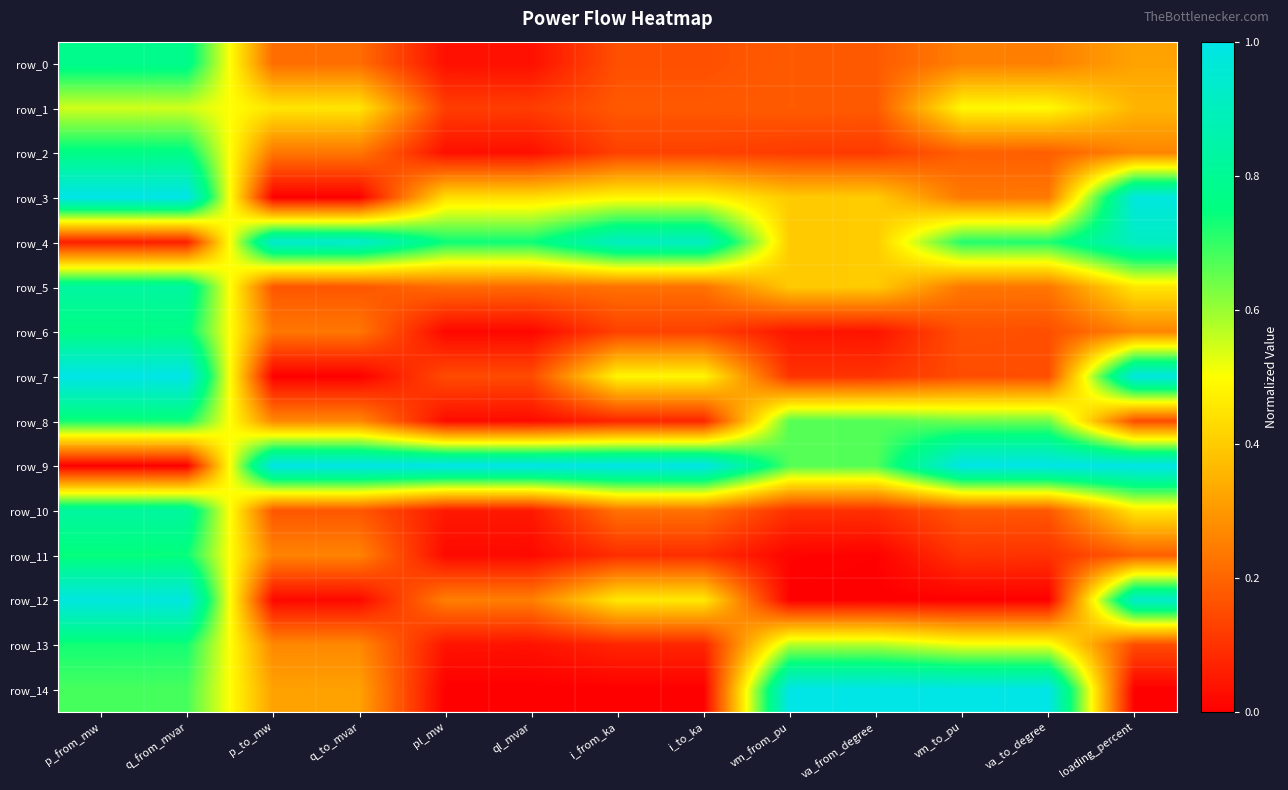

How many data points in row_12 are above 0?

9